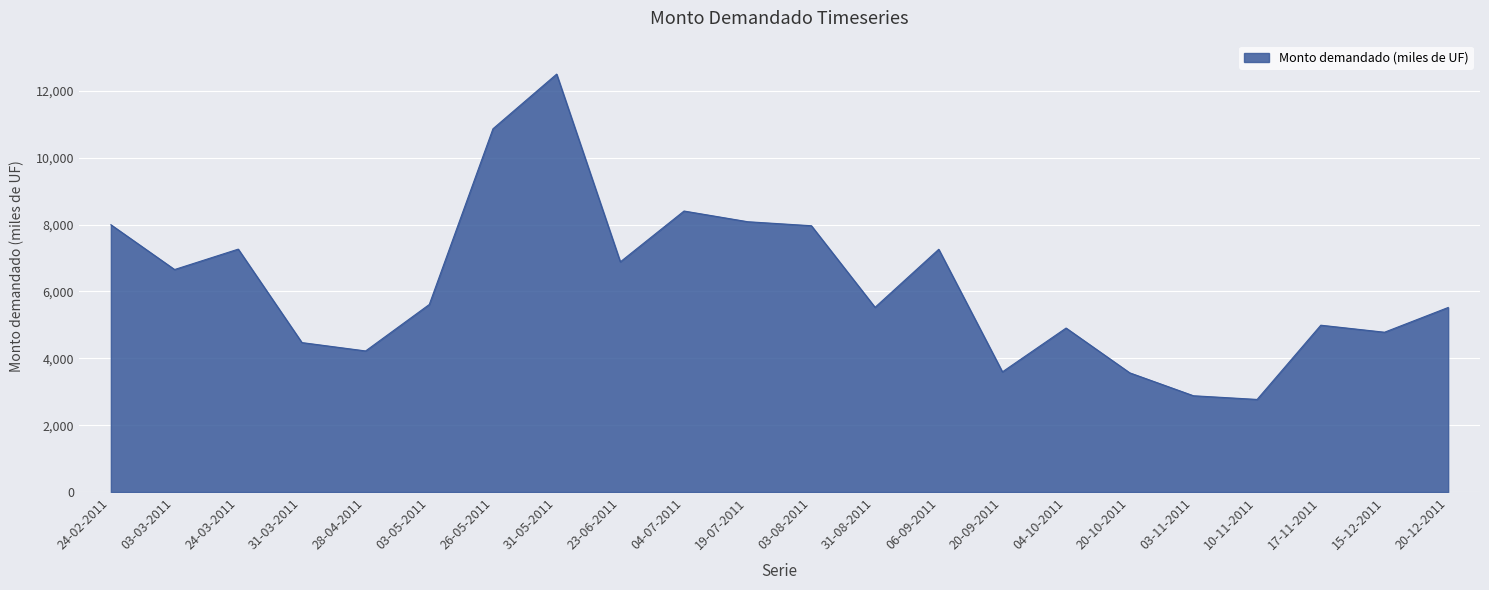

True or false: the data shows 4990 at 17-11-2011.

True